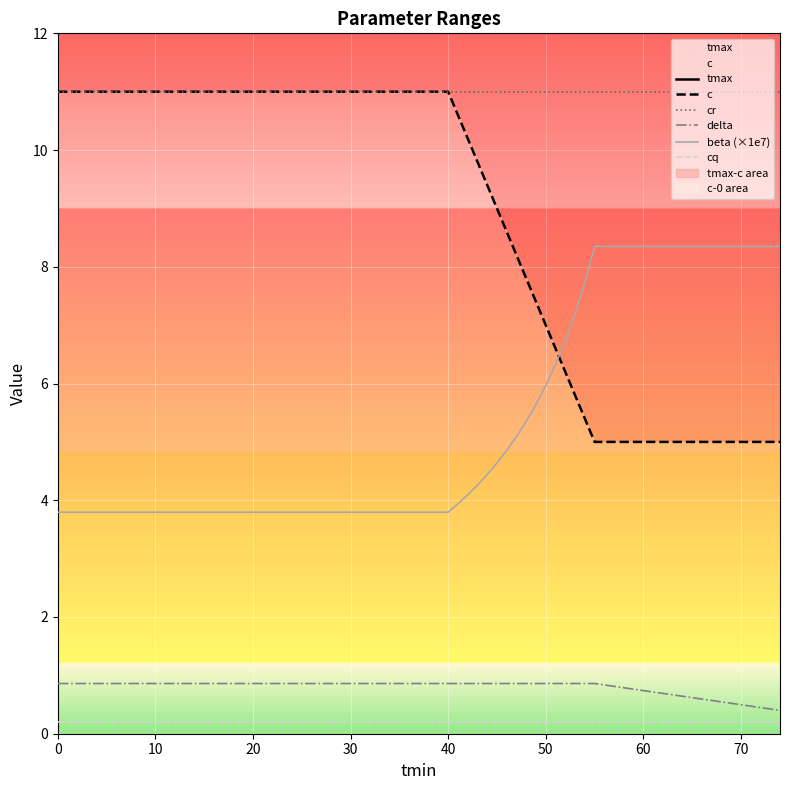

Which series has the widest spread of values?

tmax